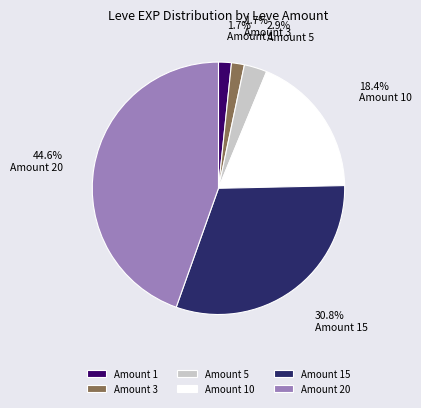

Combined, do Amount 20 and Amount 10 account for over 50%?

Yes